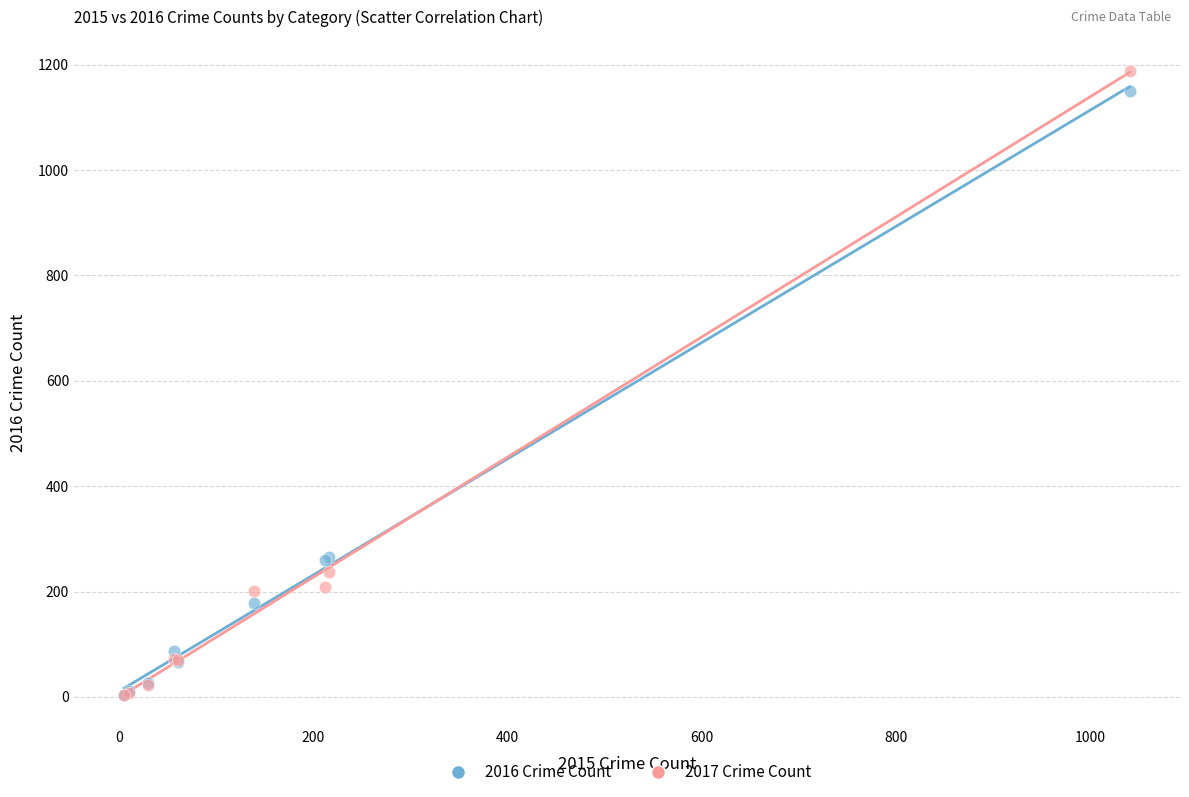

Which series reaches the maximum Y coordinate?

2017 Crime Count